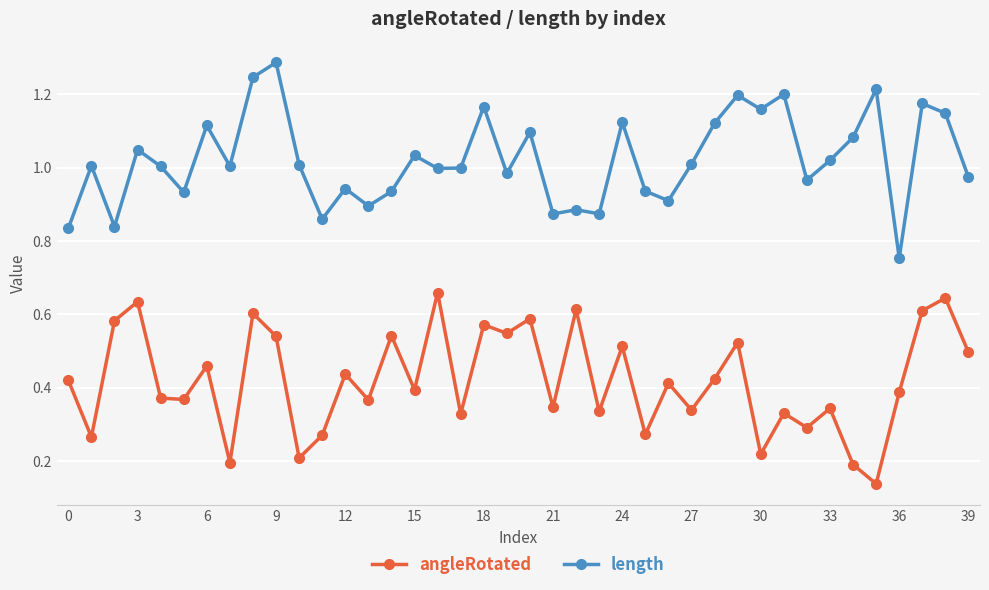

What is the sum of all length values?

40.9